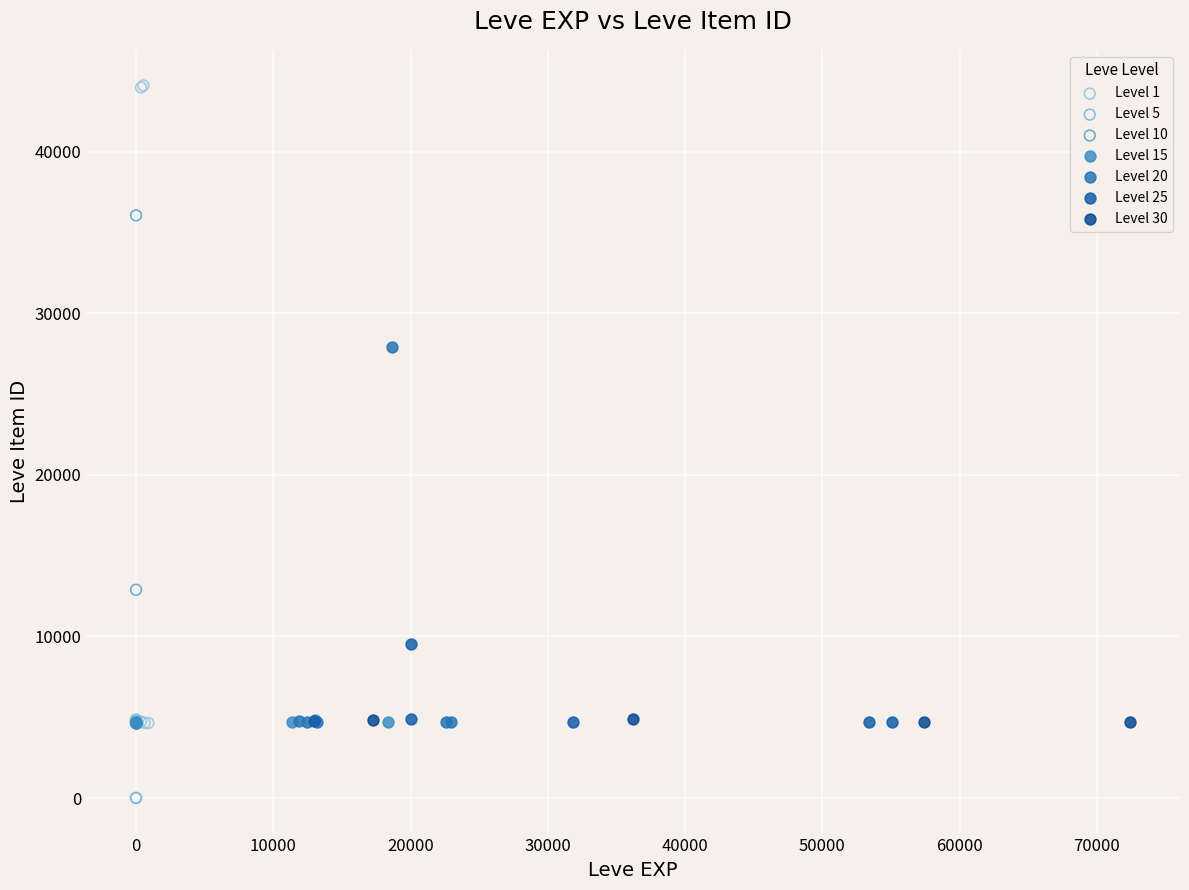

Which series contains the highest Y value?

Level 1